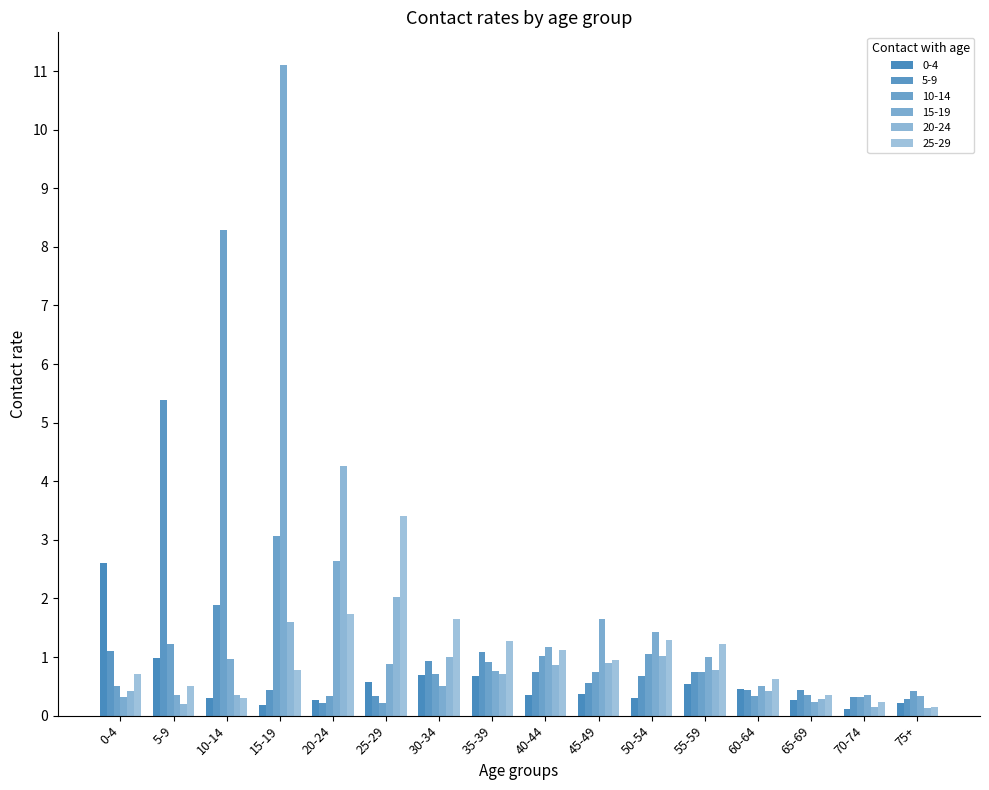

What is the difference between the second highest and minimum values in the 20-24 series?

1.9